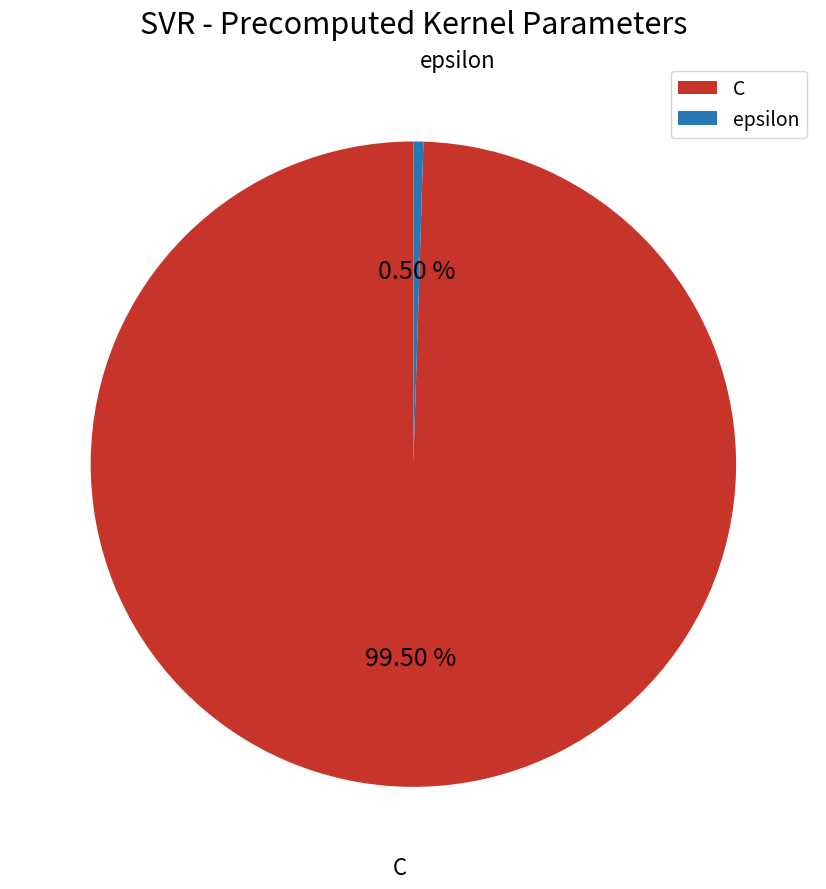

Rank the categories by value from highest to lowest.

C, epsilon